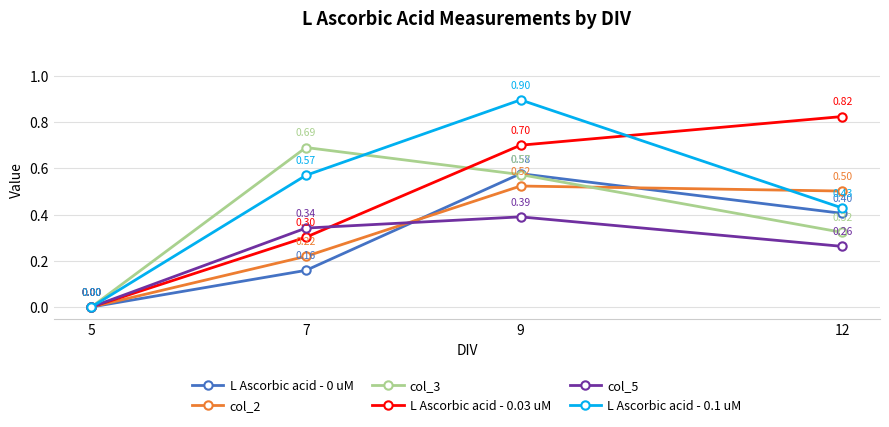

At which category is the sum across all series the highest?

9